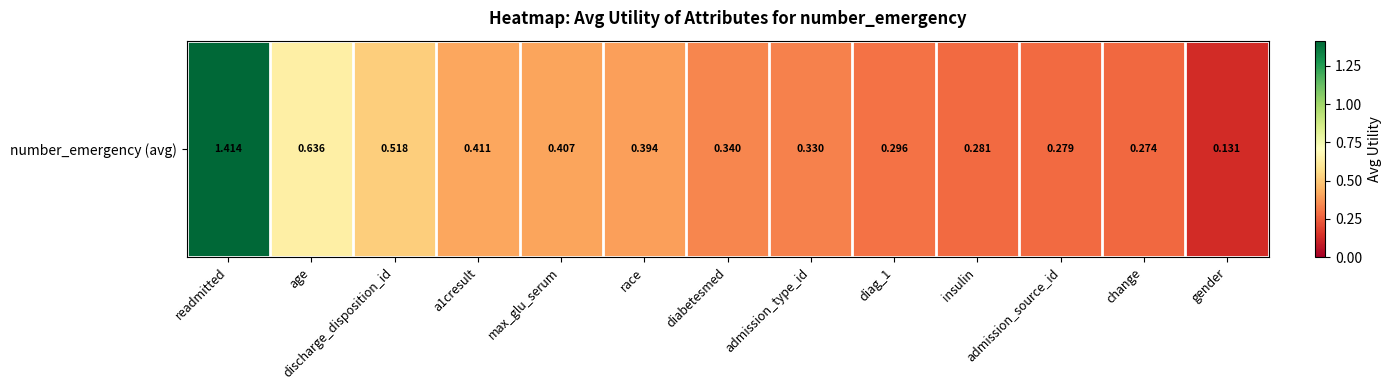

At which category does the chart reach its peak across all series?

readmitted